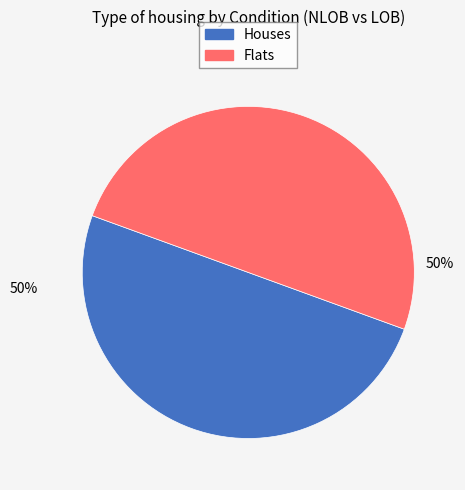

To the nearest percent, what is the average slice percentage?

50%